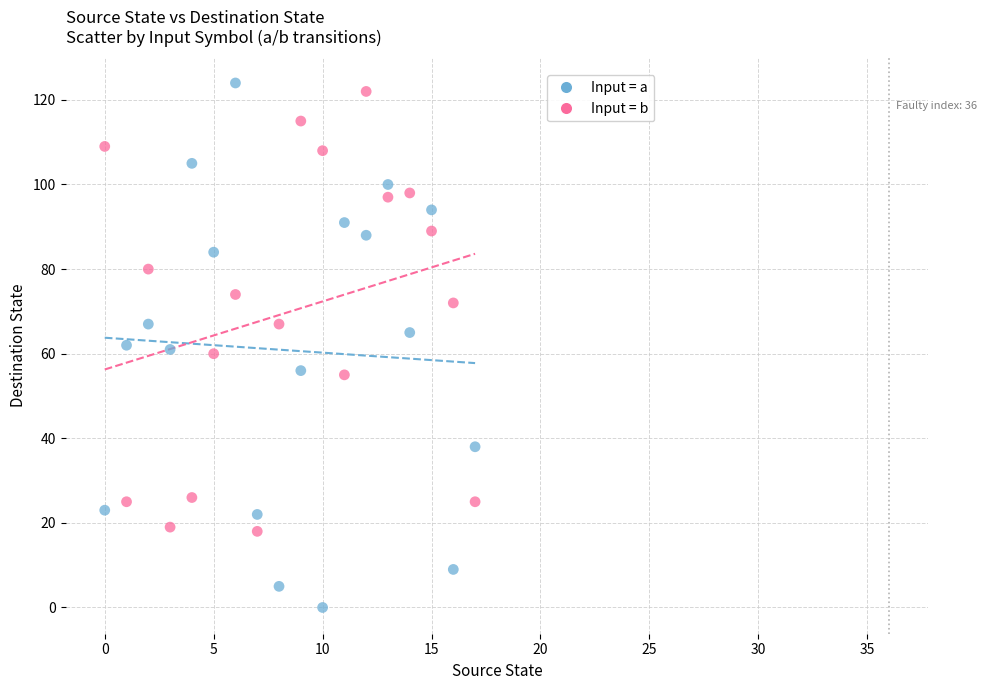

Which series reaches the maximum Y coordinate?

Input = a